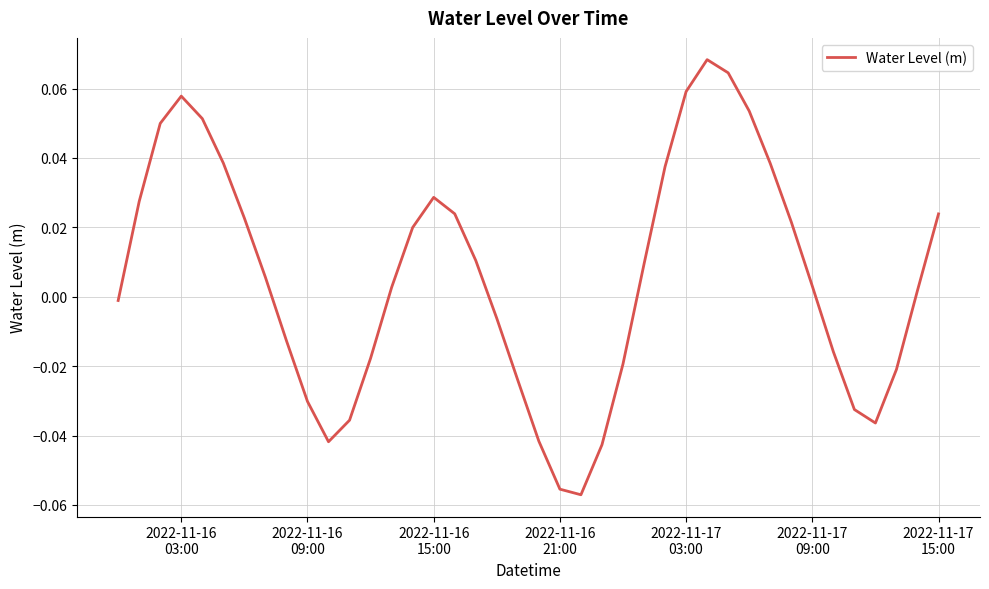

How many categories are shown in the chart?

40